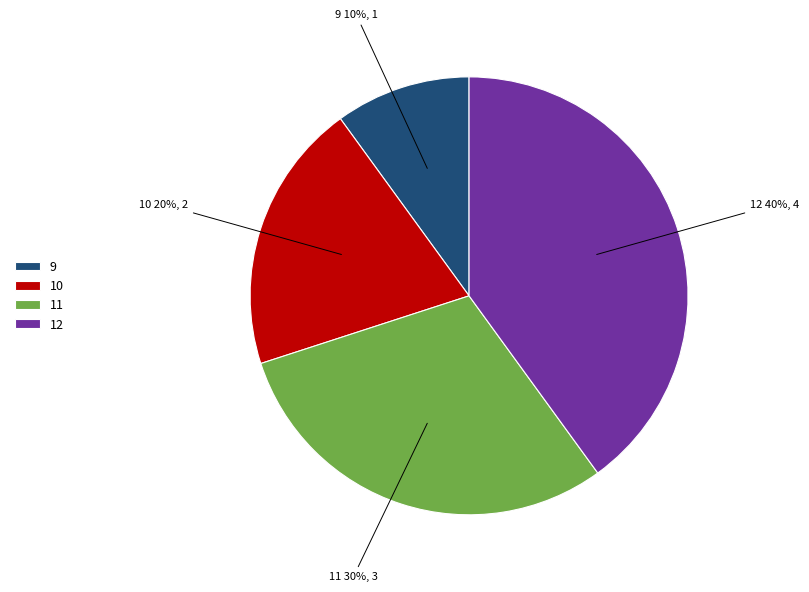

To the nearest percent, what is the combined percentage of 11 and 12?

70%